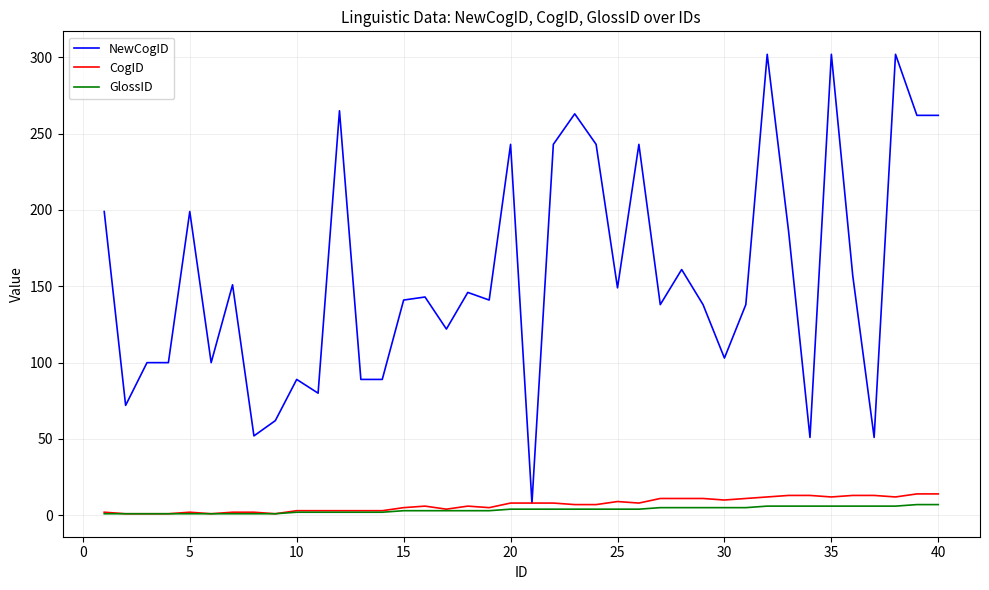

What is the average value of the GlossID series?

4